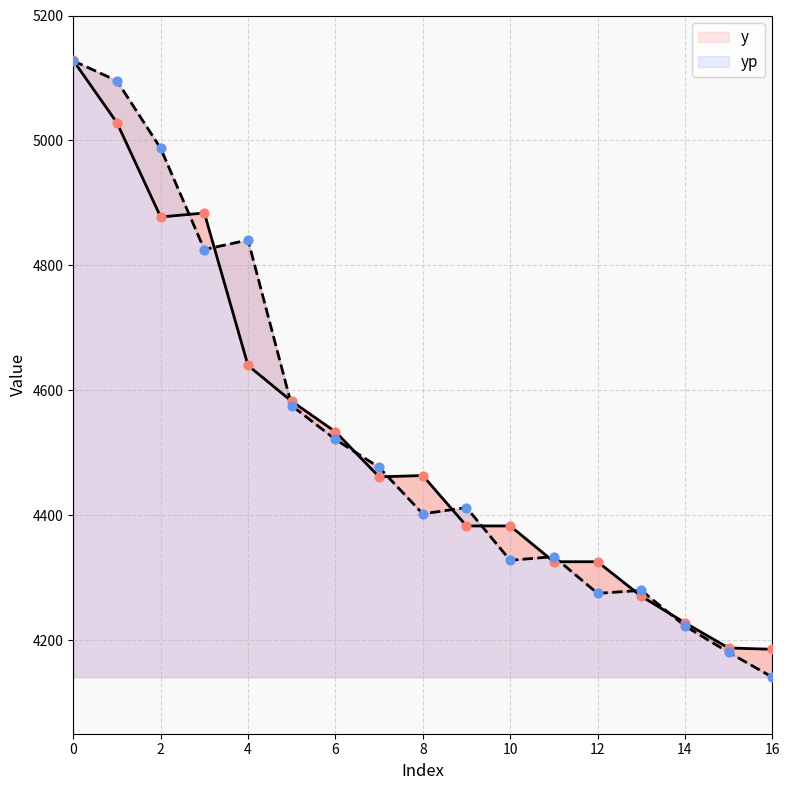

Which series contains the highest Y value?

y